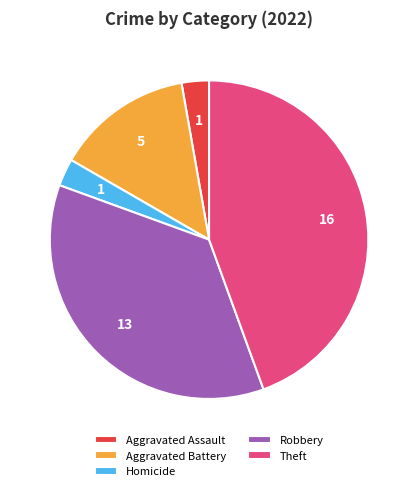

The Theft slice represents 44% of the pie. True or false?

True